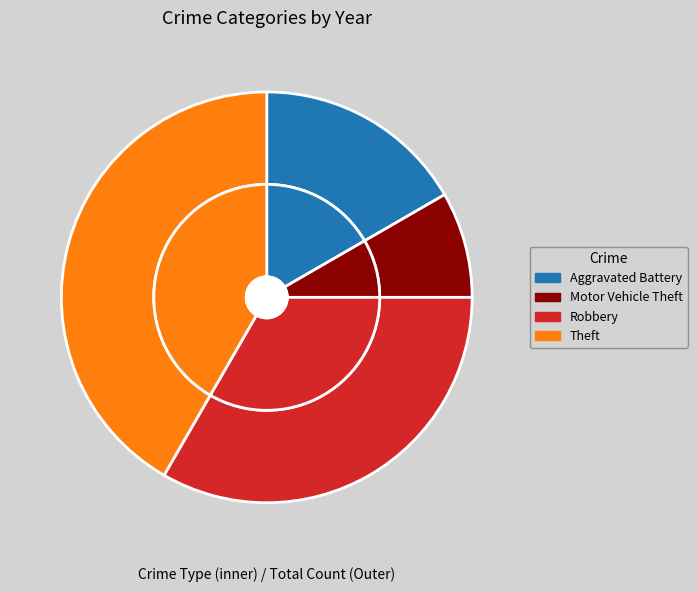

Which slice is the smallest?

Motor Vehicle Theft